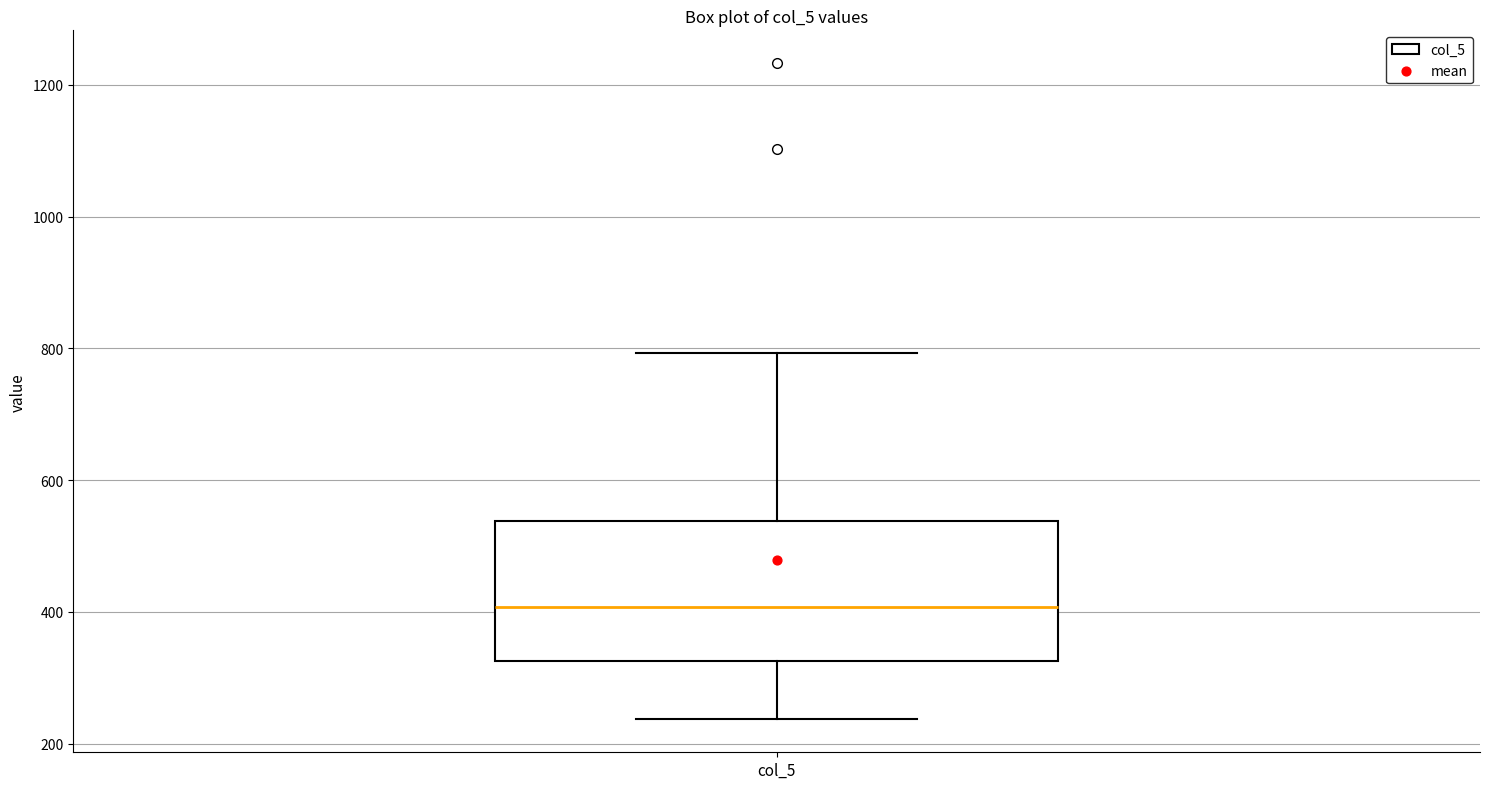

Where is the lower edge of the box for col_5 on the y-axis? The values are not printed on the chart, so give them approximately, as read against the axis.

320